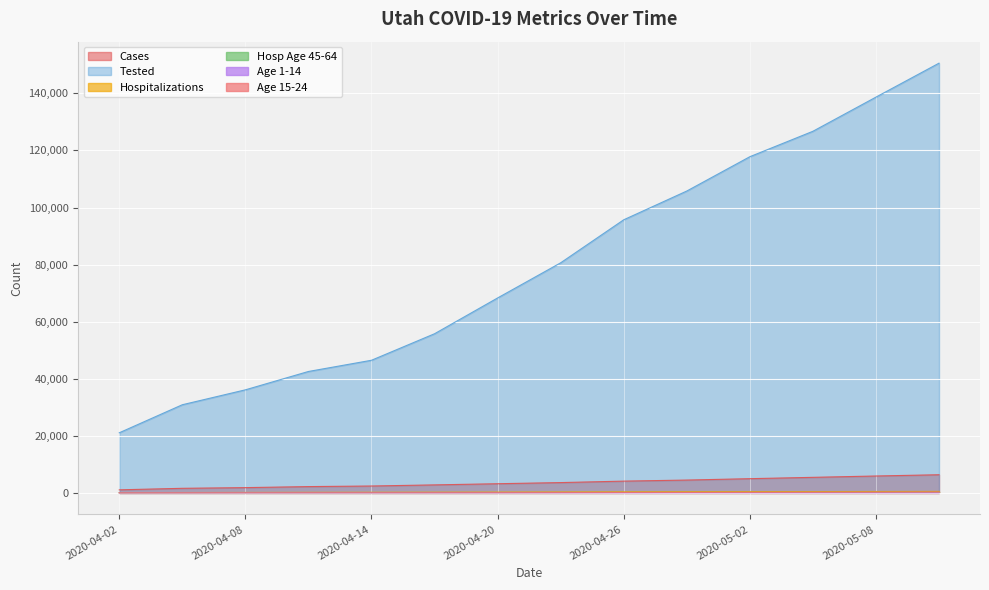

Reading left to right, list all the values displayed in this chart.

Cases: 2020-04-02=1074	2020-04-05=1605	2020-04-08=1846	2020-04-11=2206	2020-04-14=2412	2020-04-17=2805	2020-04-20=3213	2020-04-23=3612	2020-04-26=4123	2020-04-29=4495	2020-05-02=4981	2020-05-05=5449	2020-05-08=5919	2020-05-11=6362
Tested: 2020-04-02=21065	2020-04-05=30892	2020-04-08=36116	2020-04-11=42546	2020-04-14=46476	2020-04-17=55771	2020-04-20=68311	2020-04-23=80627	2020-04-26=95702	2020-04-29=105778	2020-05-02=117804	2020-05-05=126715	2020-05-08=138688	2020-05-11=150585
Hospitalizations: 2020-04-02=100	2020-04-05=124	2020-04-08=158	2020-04-11=190	2020-04-14=213	2020-04-17=244	2020-04-20=268	2020-04-23=301	2020-04-26=345	2020-04-29=383	2020-05-02=418	2020-05-05=456	2020-05-08=488	2020-05-11=517
Hosp Age 45-64: 2020-04-02=42	2020-04-05=54	2020-04-08=66	2020-04-11=77	2020-04-14=91	2020-04-17=102	2020-04-20=110	2020-04-23=125	2020-04-26=142	2020-04-29=159	2020-05-02=171	2020-05-05=184	2020-05-08=196	2020-05-11=209
Age 1-14: 2020-04-02=2	2020-04-05=7	2020-04-08=13	2020-04-11=12	2020-04-14=12	2020-04-17=13	2020-04-20=16	2020-04-23=18	2020-04-26=20	2020-04-29=22	2020-05-02=26	2020-05-05=26	2020-05-08=26	2020-05-11=30
Age 15-24: 2020-04-02=17	2020-04-05=31	2020-04-08=40	2020-04-11=55	2020-04-14=58	2020-04-17=67	2020-04-20=78	2020-04-23=103	2020-04-26=131	2020-04-29=155	2020-05-02=181	2020-05-05=213	2020-05-08=249	2020-05-11=294